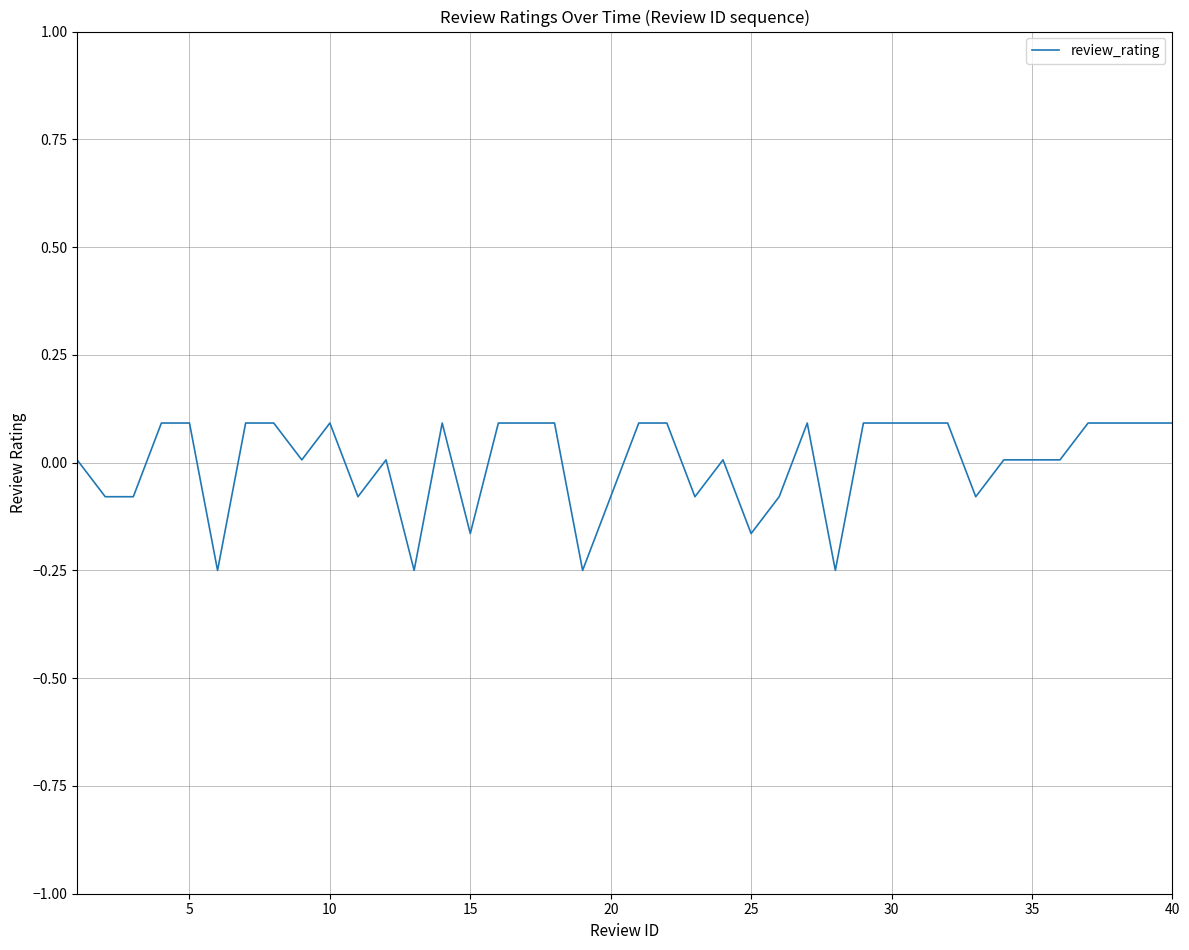

What is the difference between the maximum and minimum values?

0.3